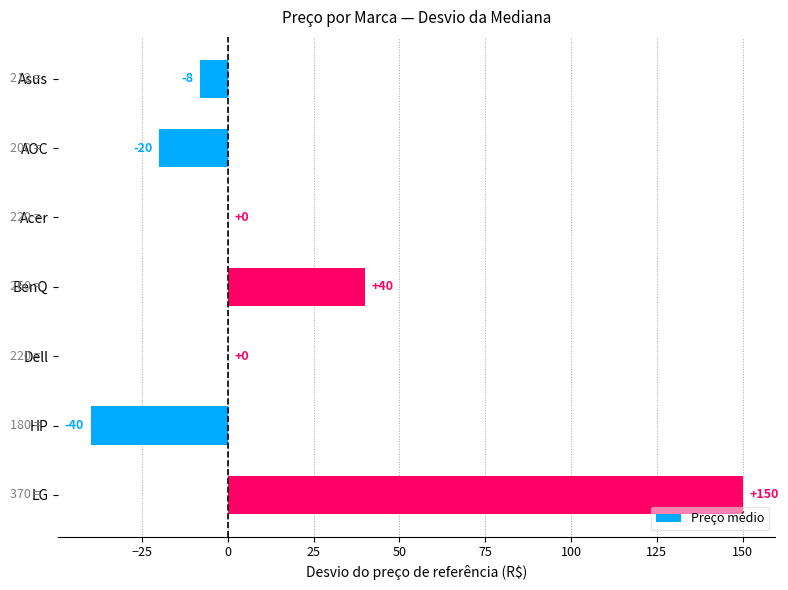

Where is the data nearest to the value 55?

BenQ